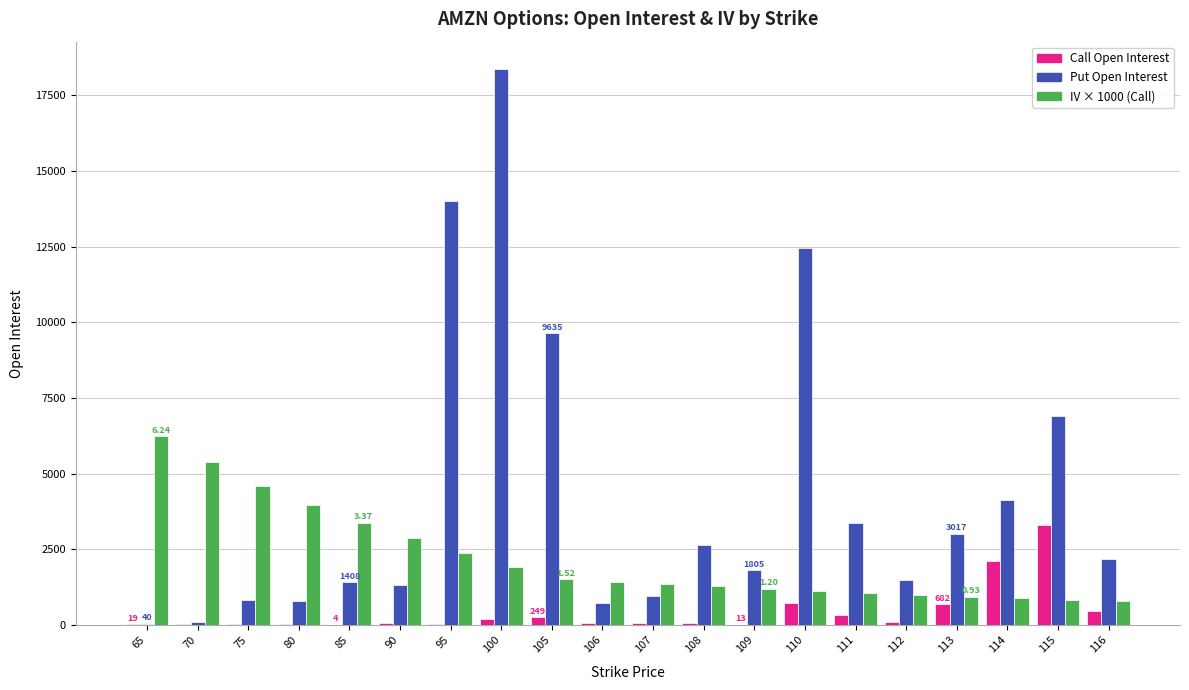

What is the highest value of the IV × 1000 (Call) series?

6235.7